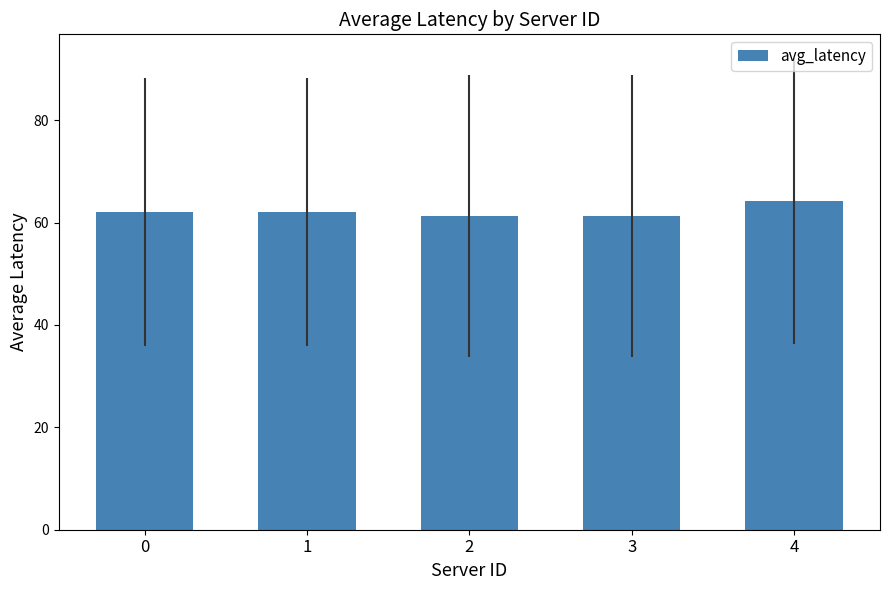

What is the ratio of the value at 1 to the value at 2?

1.0